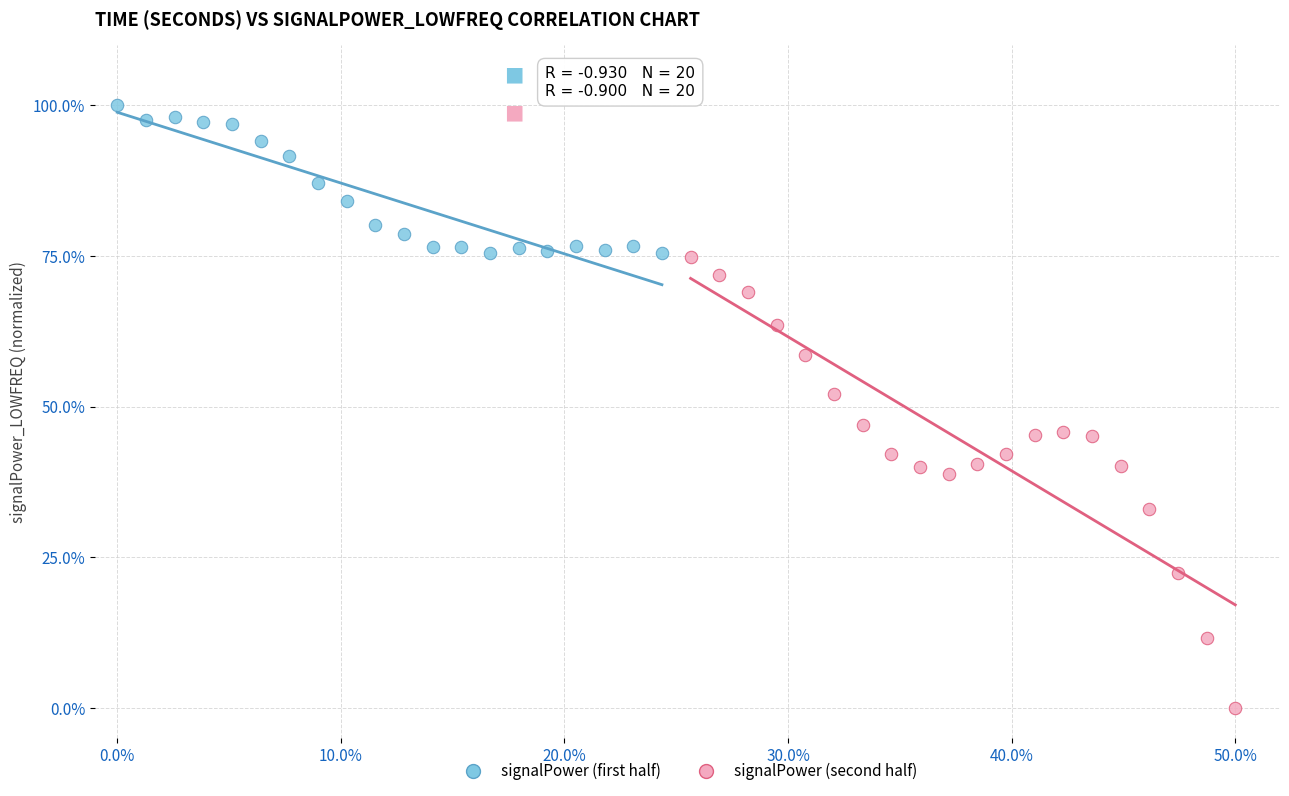

Which series reaches the maximum Y coordinate?

signalPower (first half)